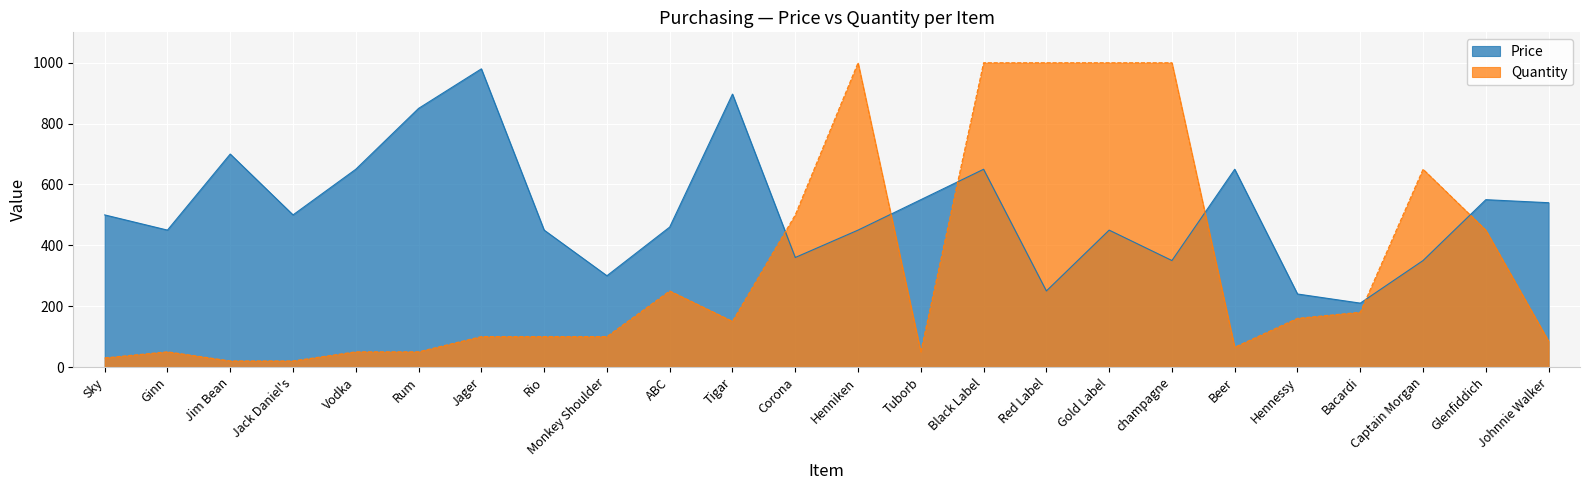

What is the difference between the maximum and minimum values in the Quantity series?

980